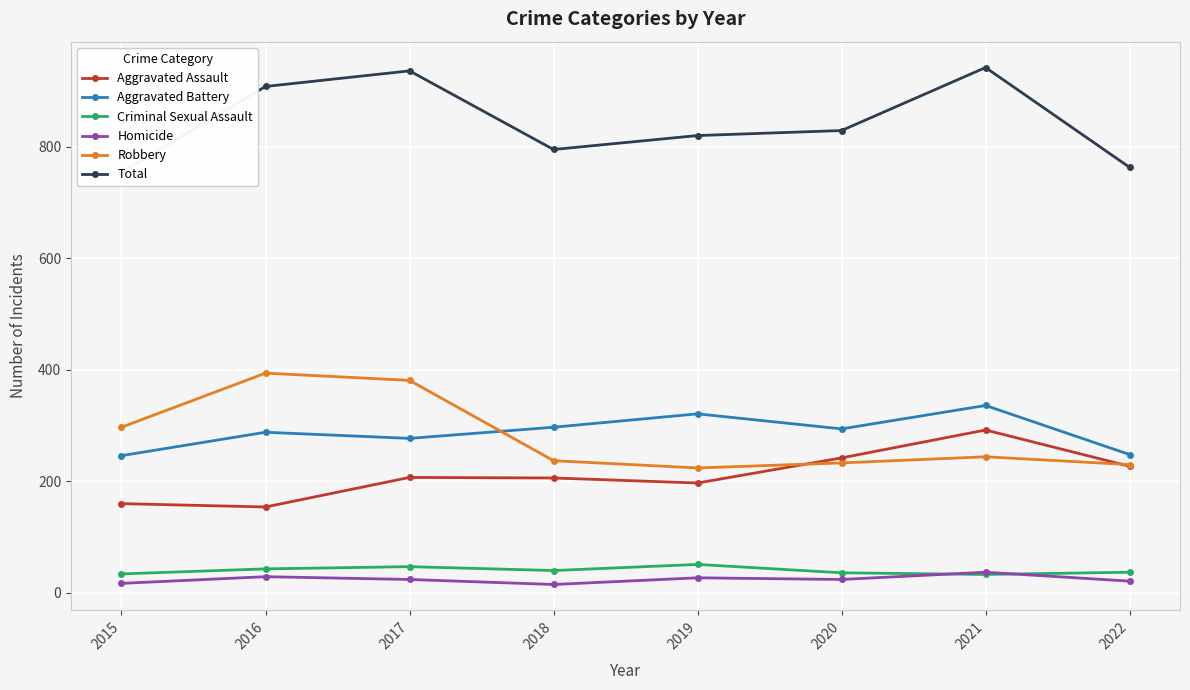

True or false: Total and Homicide intersect in this chart.

False